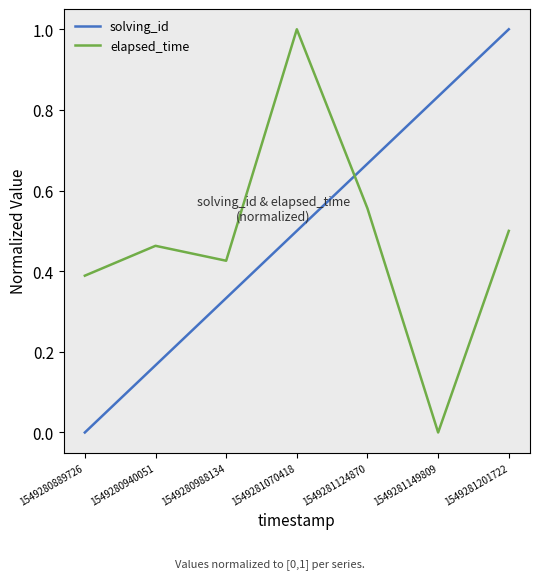

True or false: elapsed_time has a value of -0.6 at 1549281149809.

False